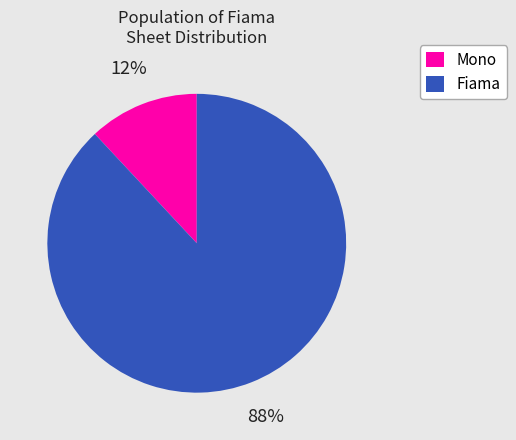

To the nearest percent, what is the average slice percentage?

50%